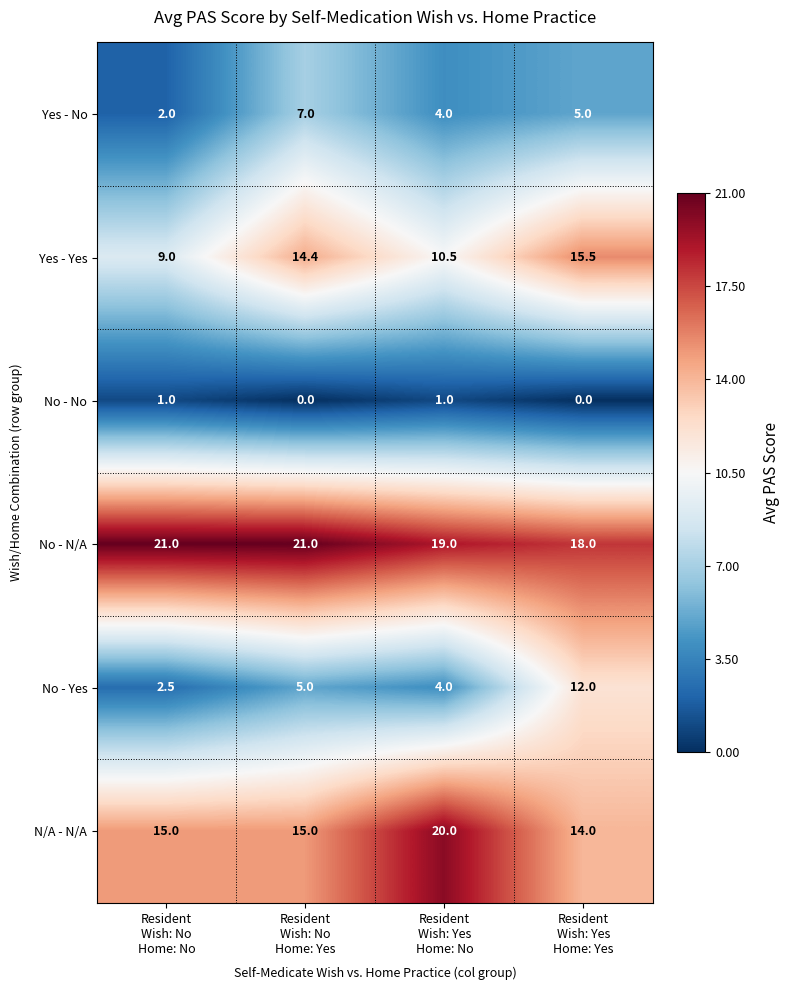

How many series are shown in this chart?

6